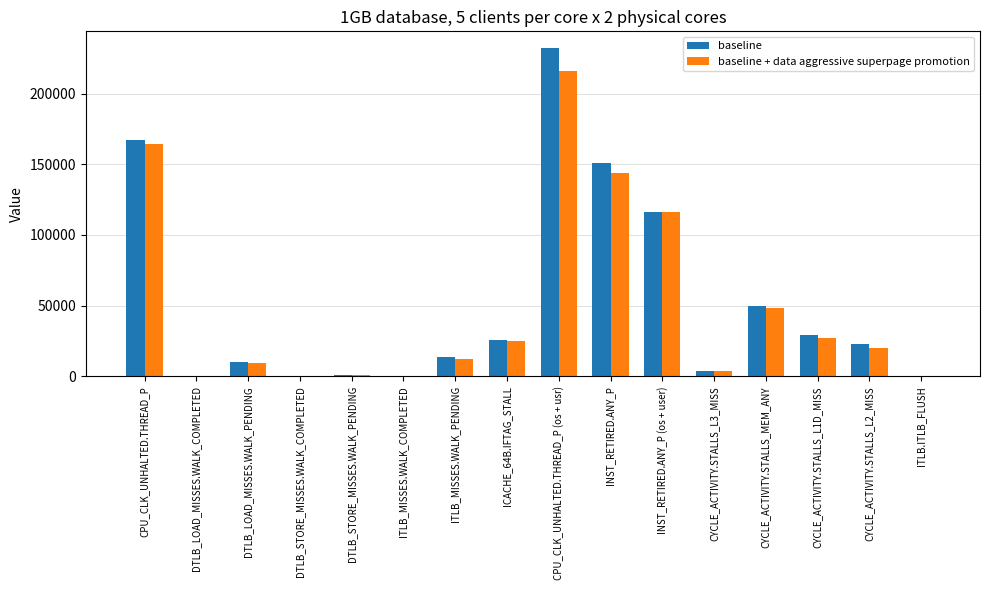

What is the sum of the baseline + data aggressive superpage promotion values at INST_RETIRED.ANY_P and CYCLE_ACTIVITY.STALLS_MEM_ANY?

192314.9